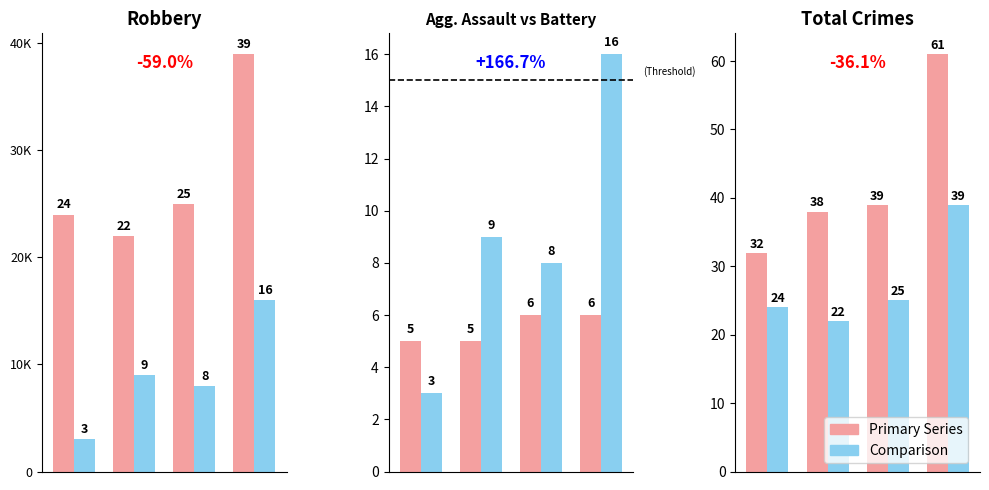

How many groups of bars are there?

4